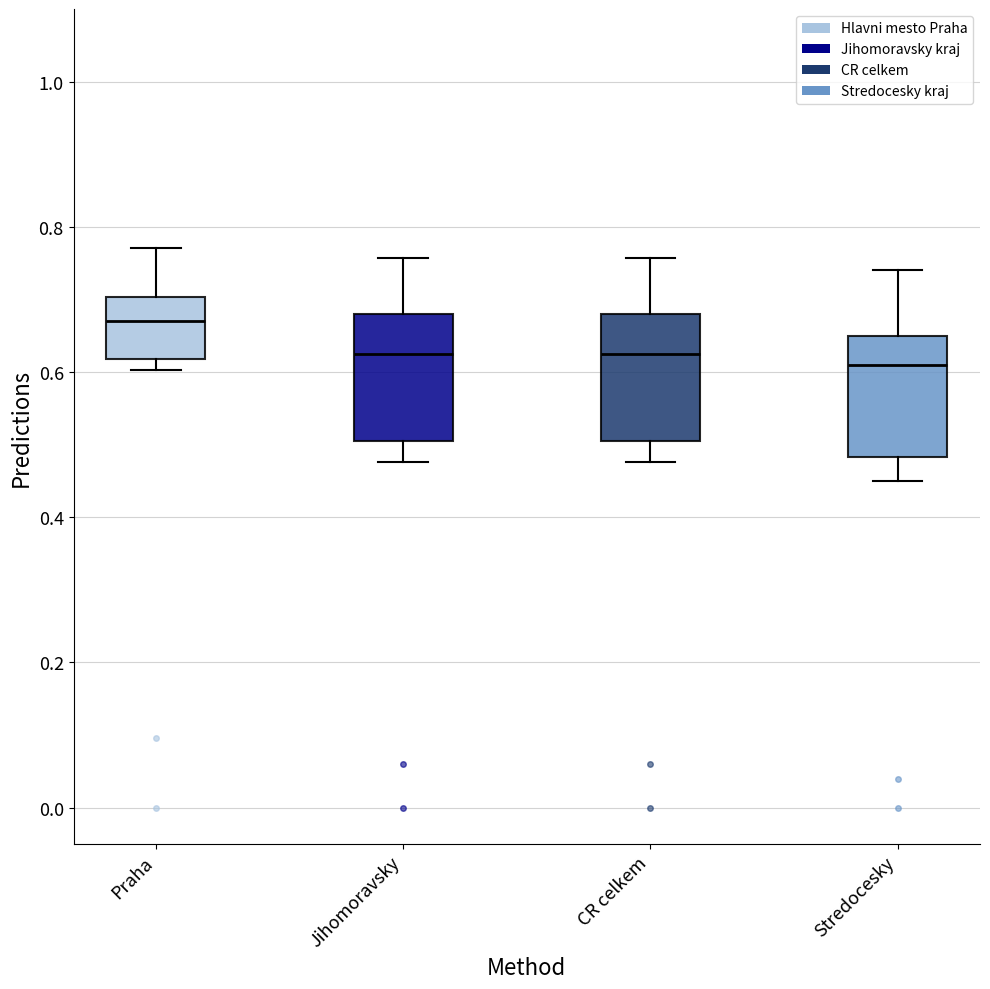

Where does the upper whisker of the box for CR celkem end on the y-axis? The values are not printed on the chart, so give them approximately, as read against the axis.

0.76